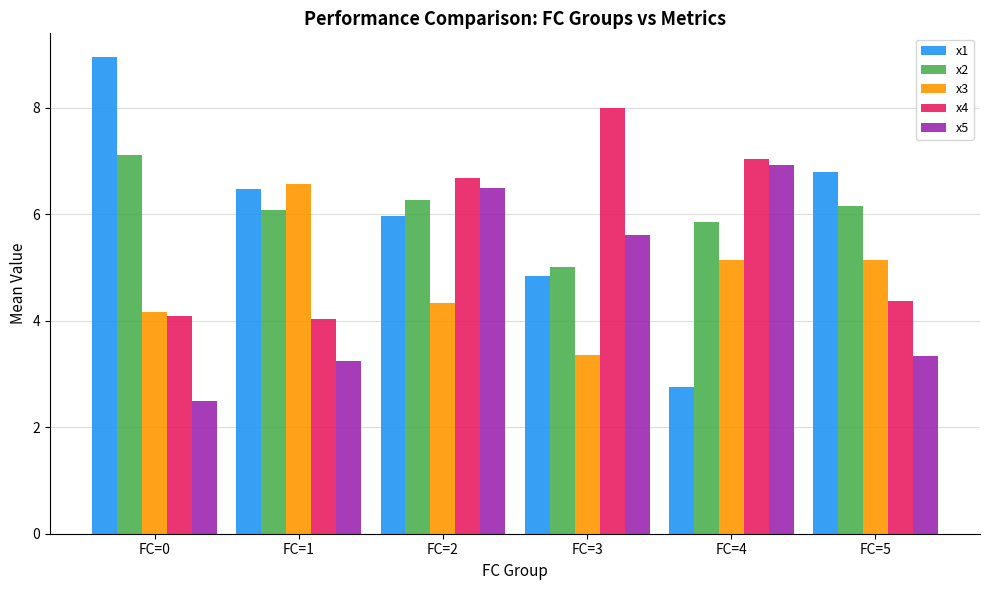

How many data points does each series have?

6